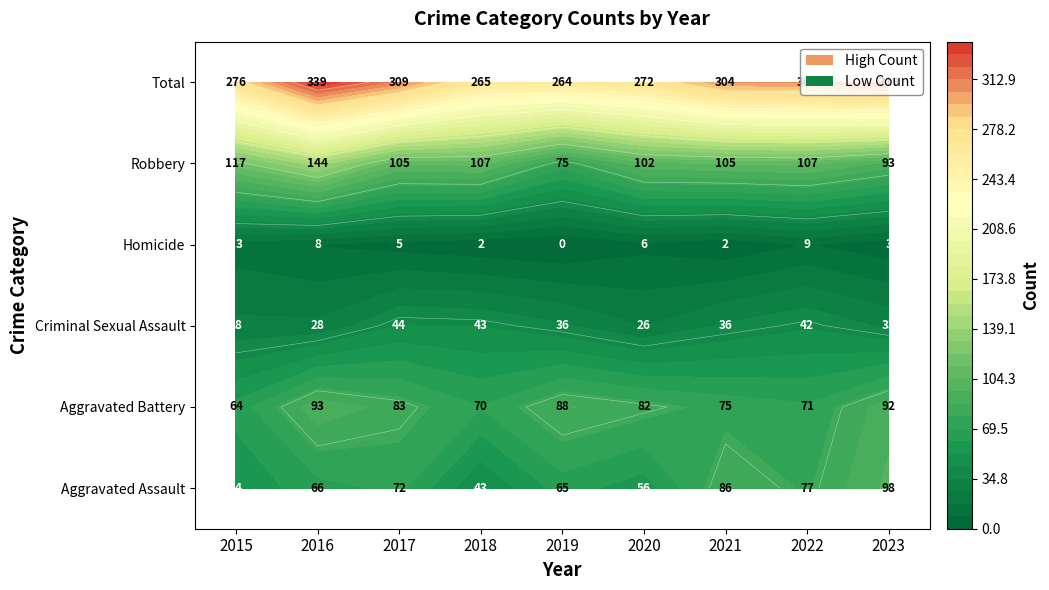

What is the highest value of the Total series?

339